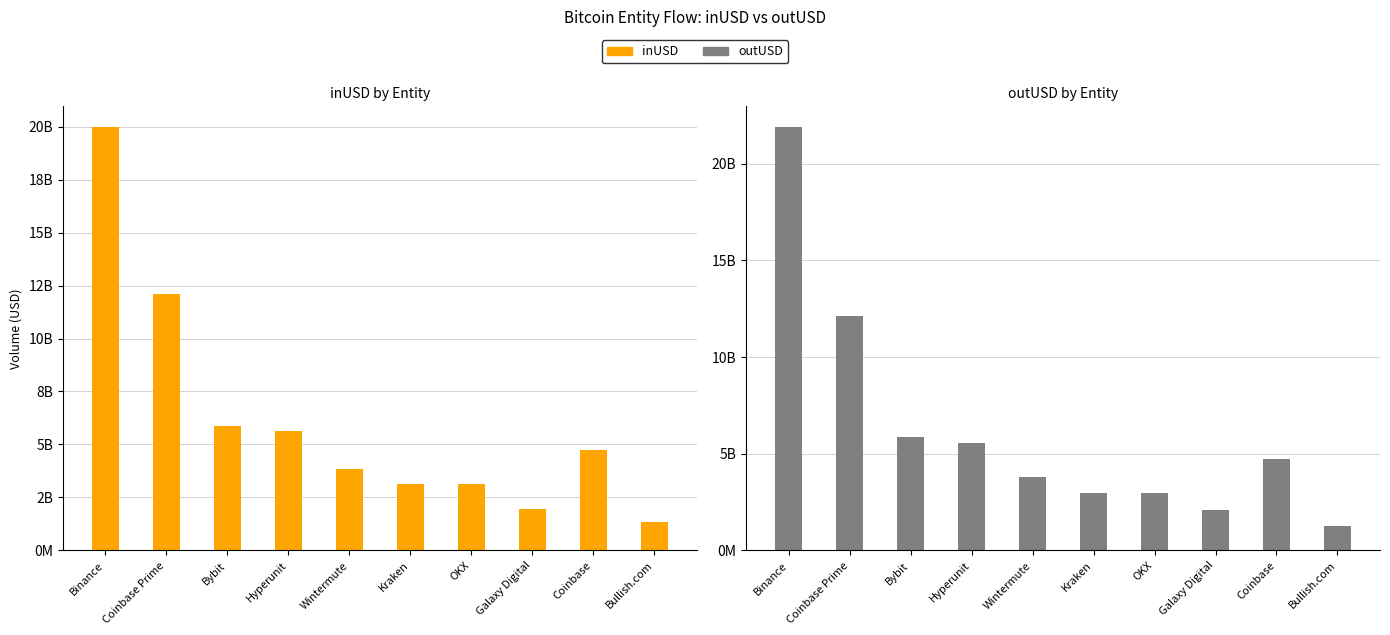

Reading right to left, list all the values displayed in this chart.

inUSD (Original Classified): Bullish.com=1349461491.4	Coinbase=4749936245.3	Galaxy Digital=1961151015.3	OKX=3119615496.4	Kraken=3119615496.4	Wintermute=3831481061.2	Hyperunit=5634729028.2	Bybit=5888947470.9	Coinbase Prime=12109329908.0	Binance=19954305365.7
outUSD (Original Unclassified): Bullish.com=1282284540.3	Coinbase=4750966863.0	Galaxy Digital=2107604792.7	OKX=2993103981.4	Kraken=2993103981.4	Wintermute=3817615529.8	Hyperunit=5532708432.4	Bybit=5877628488.3	Coinbase Prime=12111794408.2	Binance=21872845642.5